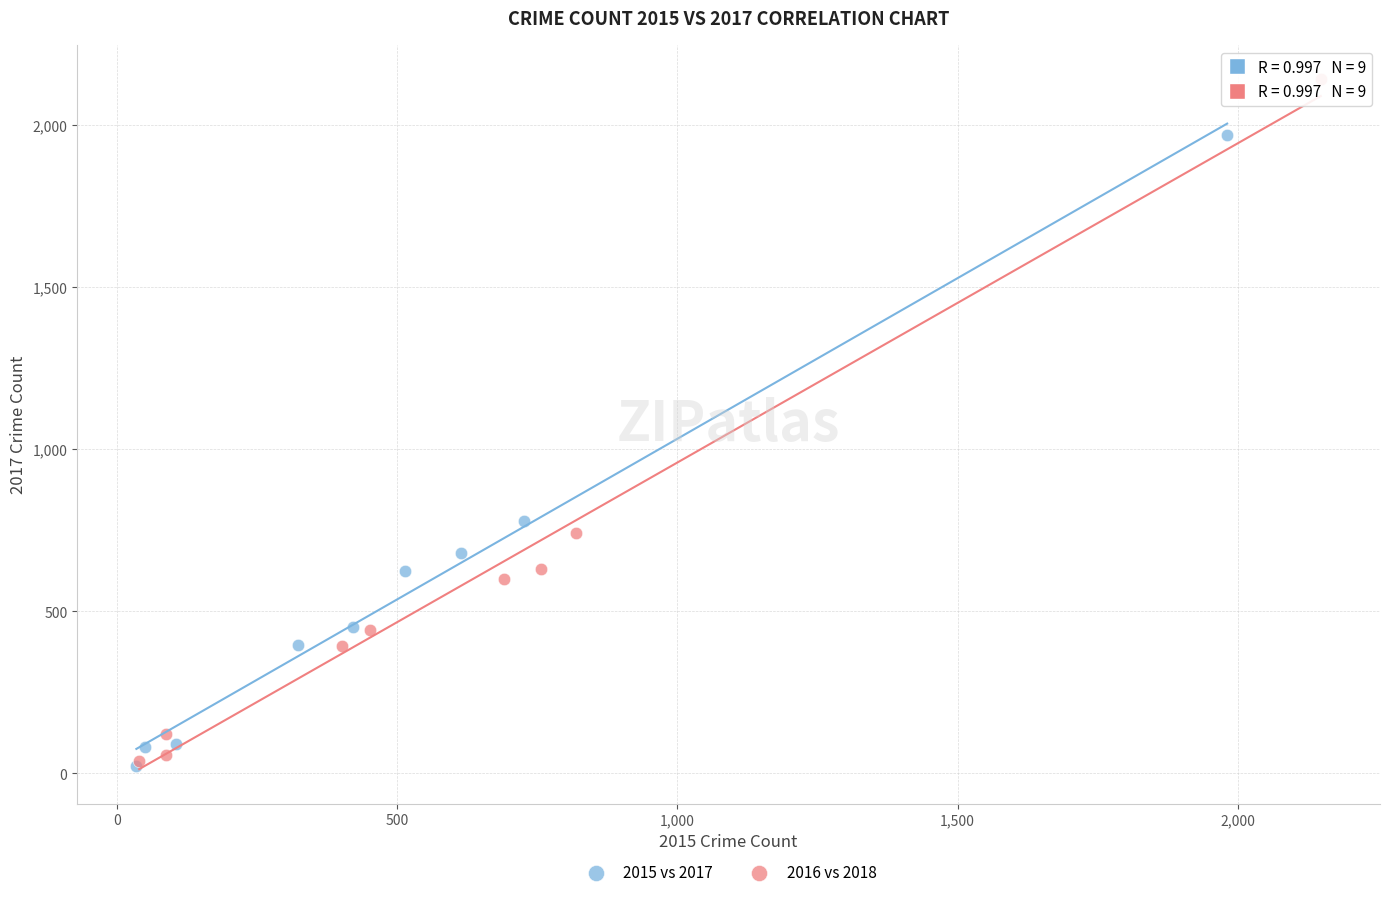

Which series reaches the maximum Y coordinate?

2016 vs 2018